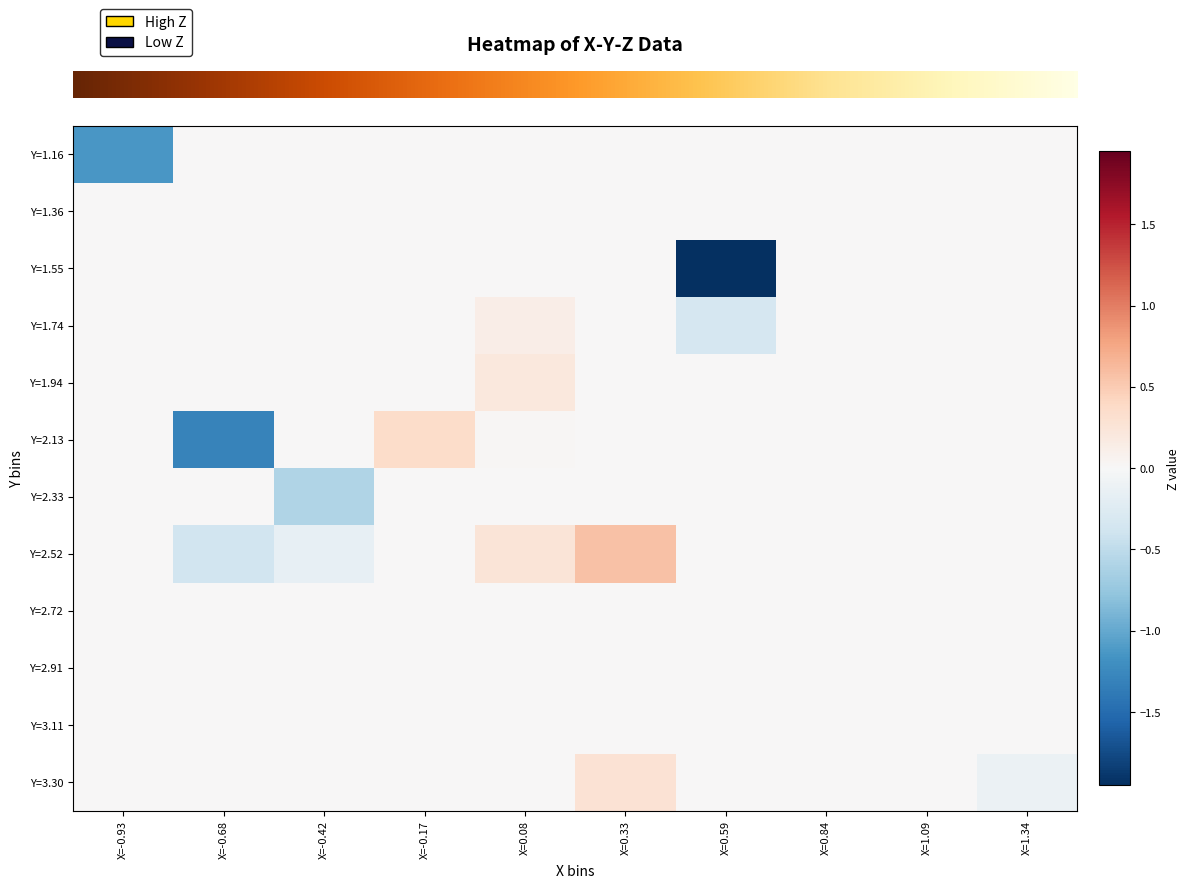

At which category is the sum across all series the highest?

X=0.33